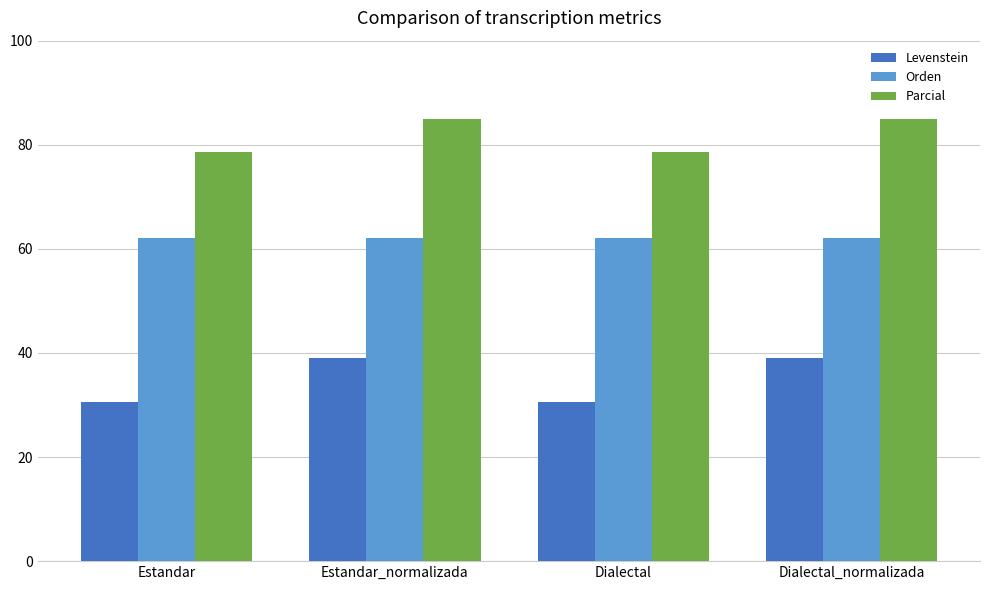

What is the value of the Orden bar at the 1st from the left?

62.0